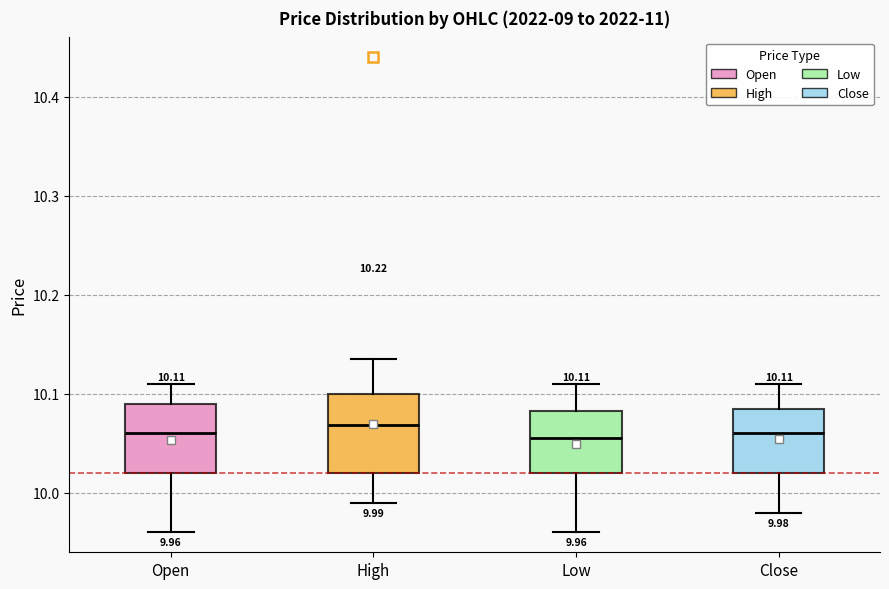

Which box is the tallest, from its lower edge to its upper edge?

High